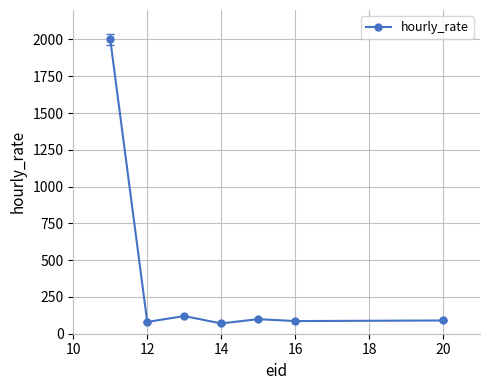

What is the difference between the second highest and minimum values?

50